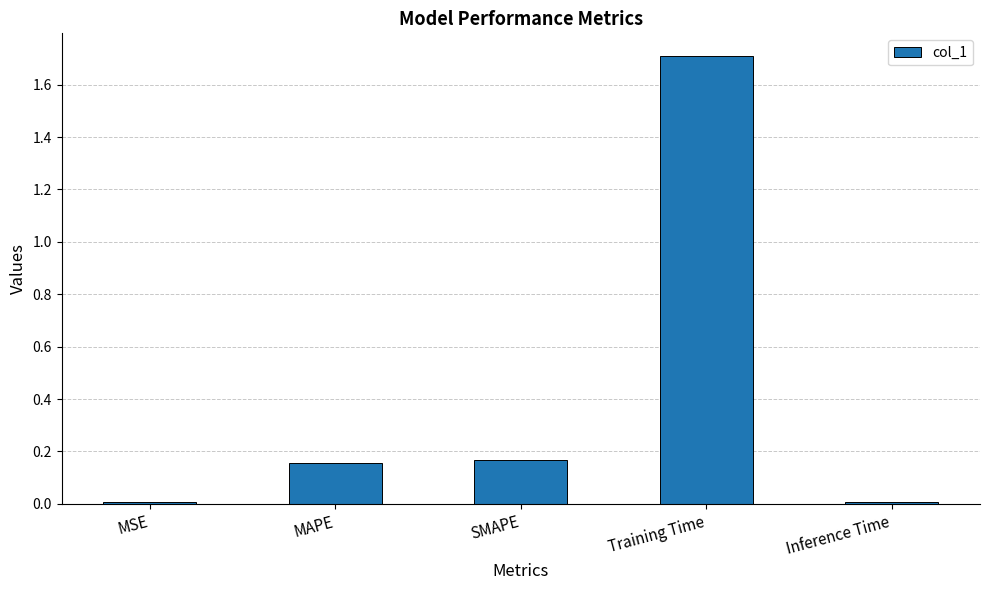

What is the approximate value at Training Time?

1.7